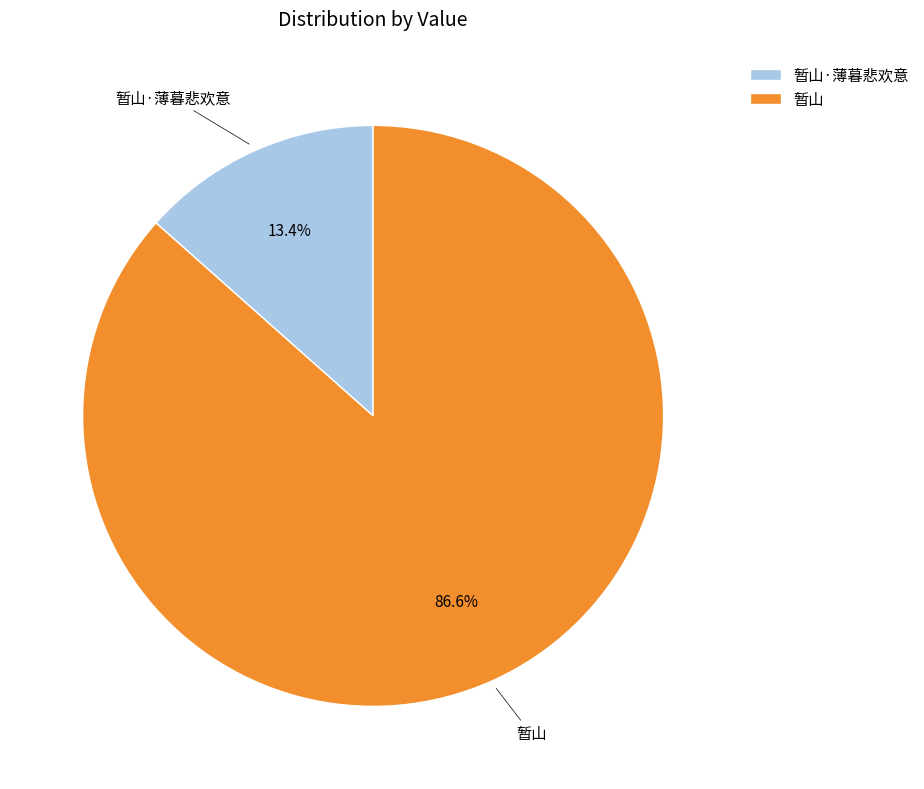

To the nearest percent, what percentage of the pie is 暂山?

87%